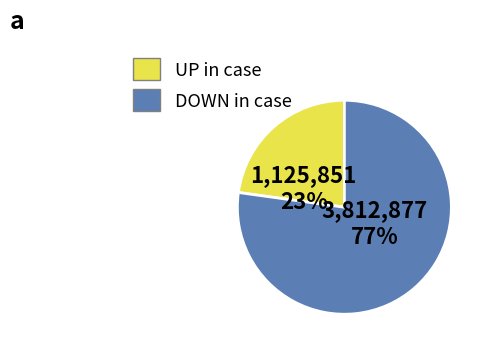

To the nearest percent, what is the average slice percentage?

50%